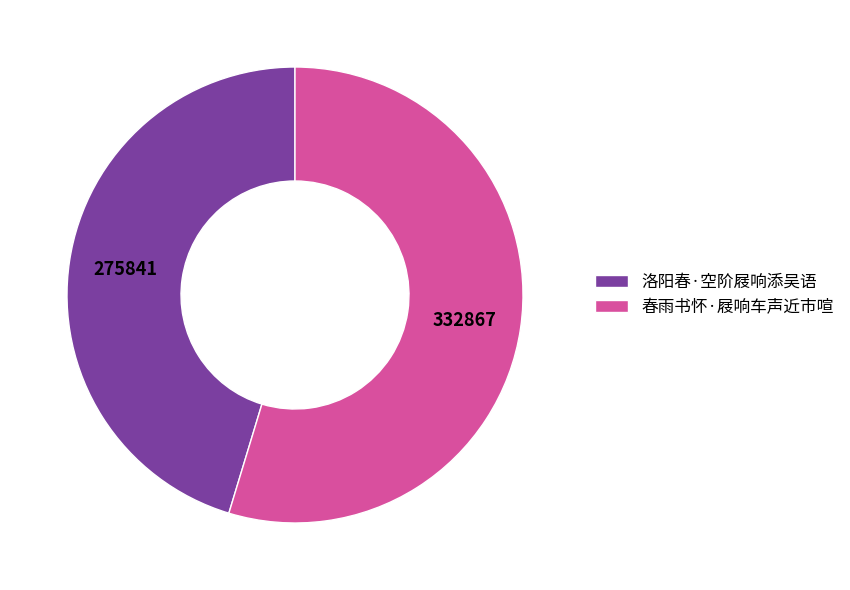

Between 洛阳春·空阶屐响添吴语 and 春雨书怀·屐响车声近市喧, which is larger?

春雨书怀·屐响车声近市喧